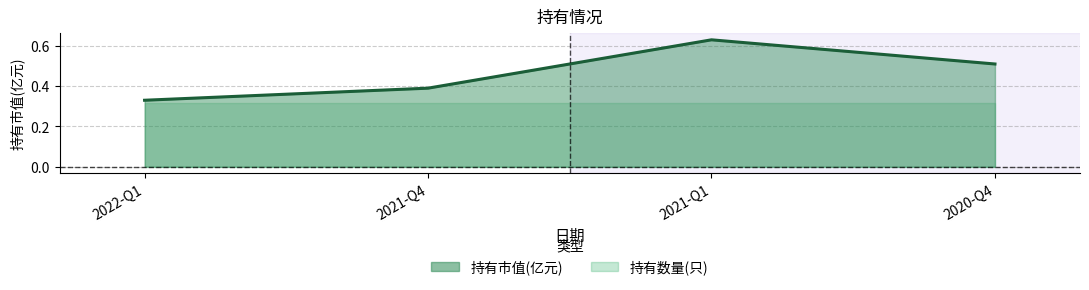

Where is the first local maximum?

2021-Q1